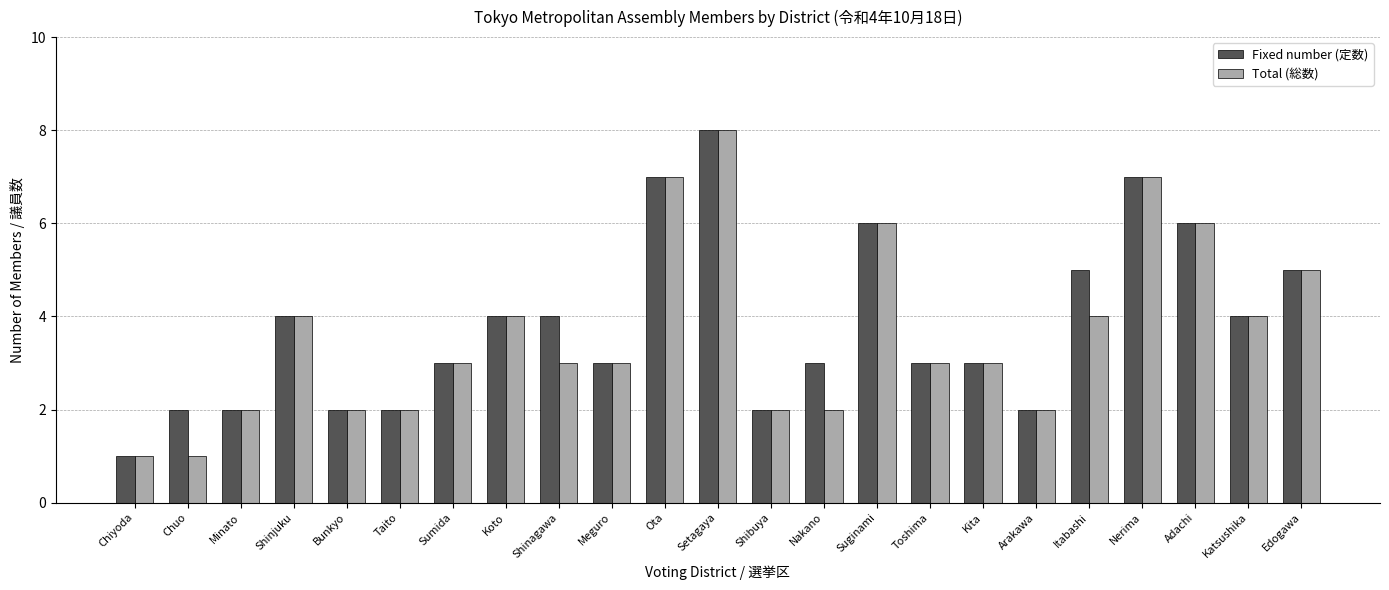

At which category is the sum across all series the highest?

Setagaya